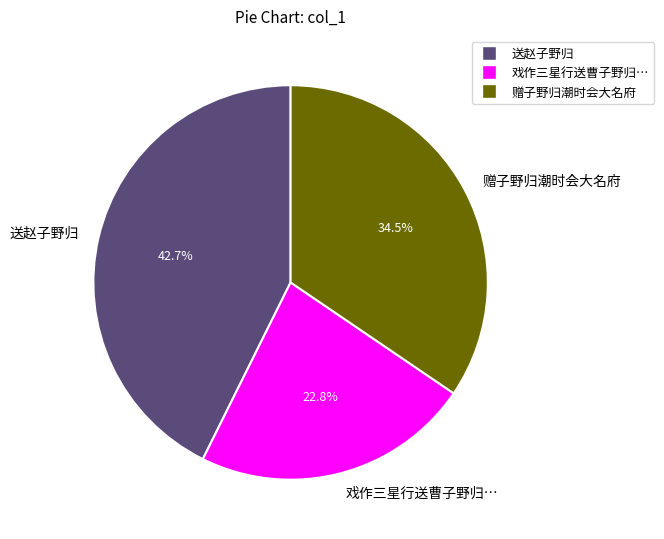

What percentage do 赠子野归潮时会大名府 and 戏作三星行送曹子野归… together represent?

57.3%